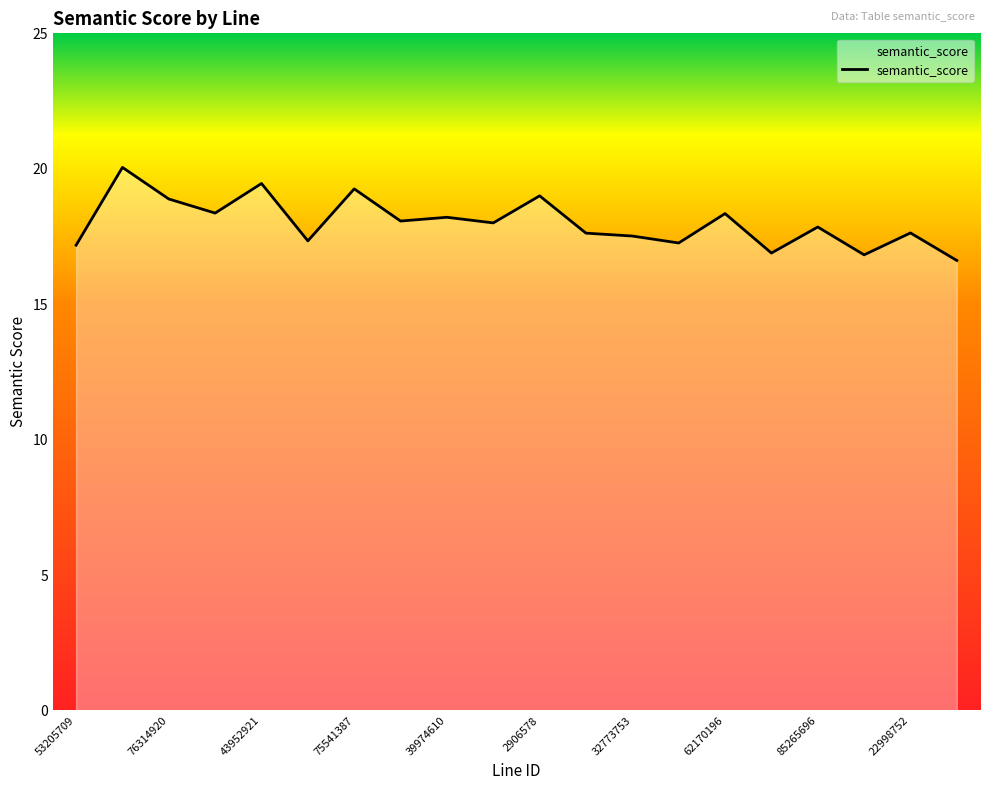

What is the difference between the maximum and minimum values?

3.4